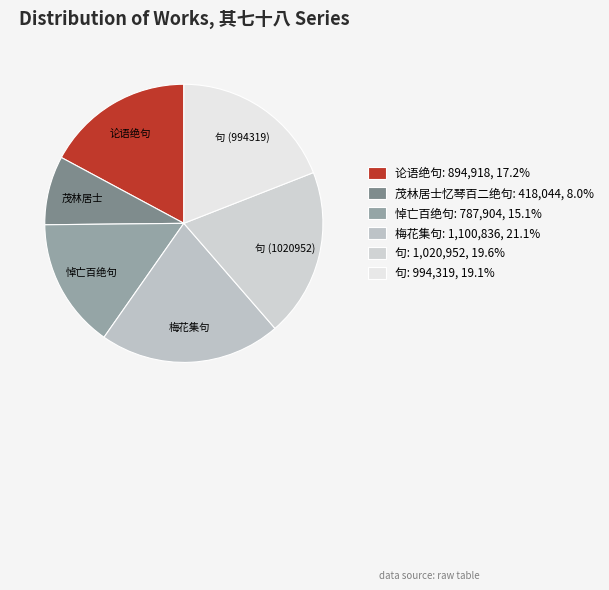

Which category has the smallest portion of the pie?

茂林居士